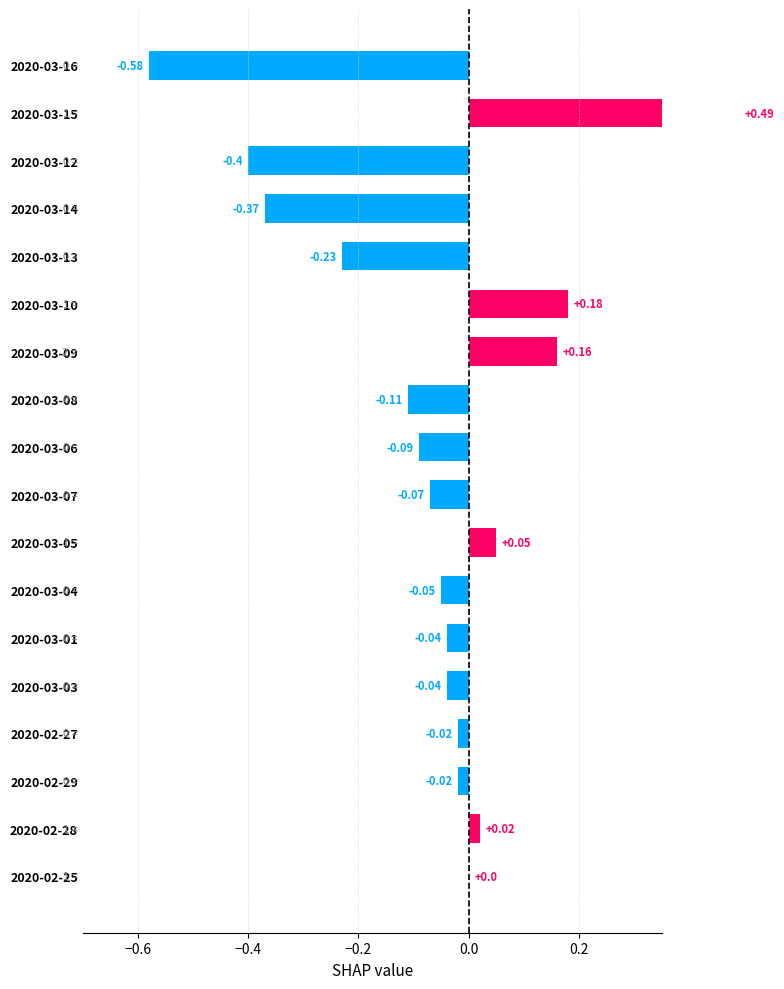

The chart shows a value of -0.0 at 2020-03-06. True or false?

False